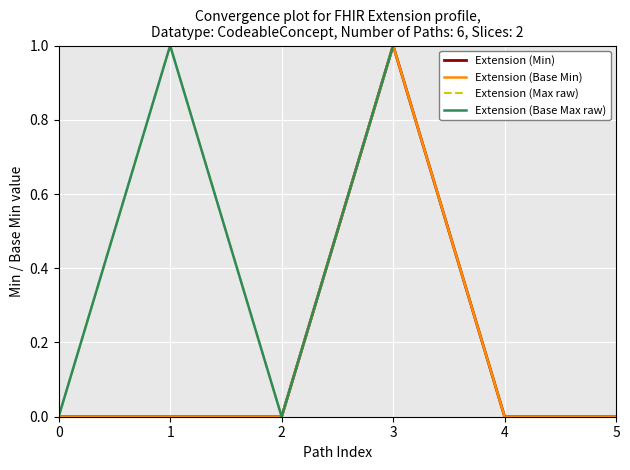

True or false: Extension (Max raw) and Extension (Base Max raw) intersect in this chart.

False